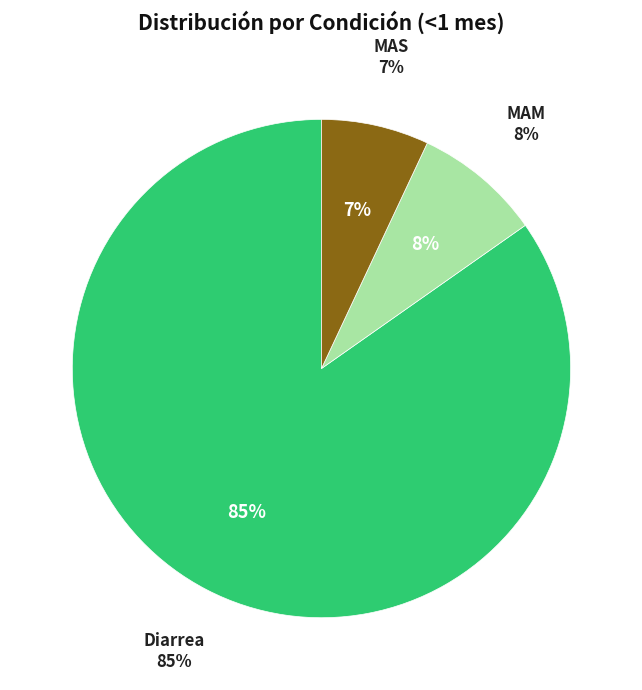

True or false: MAS accounts for 21% of the total.

False